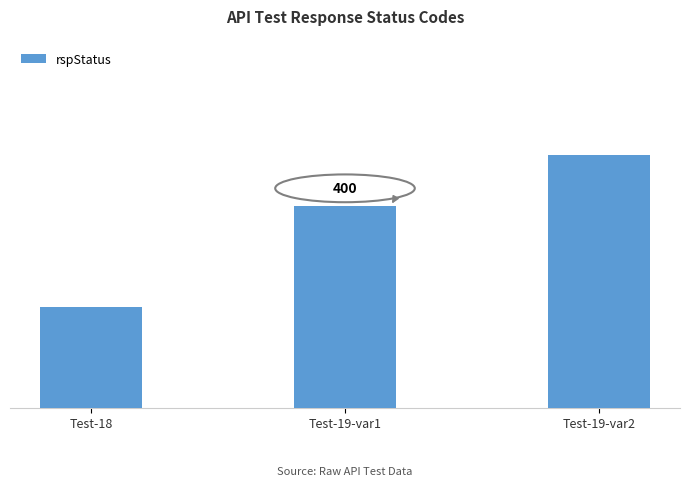

Are the bars horizontal?

No